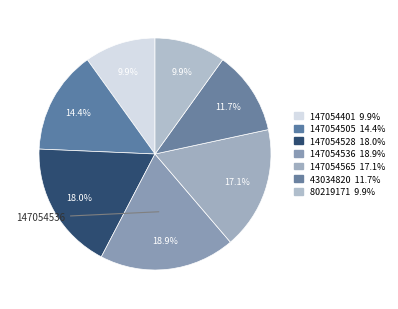

Between 43034820 and 80219171, which is larger?

43034820